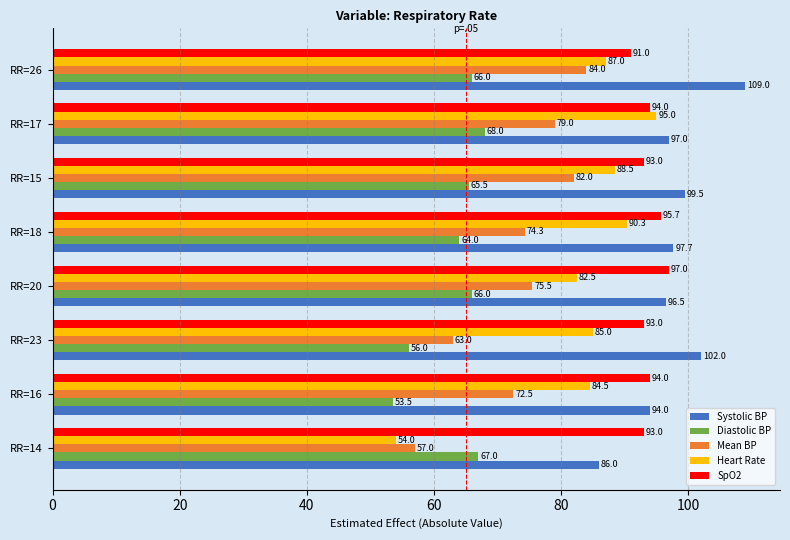

True or false: Systolic BP has a value of 24.4 at RR=20.

False